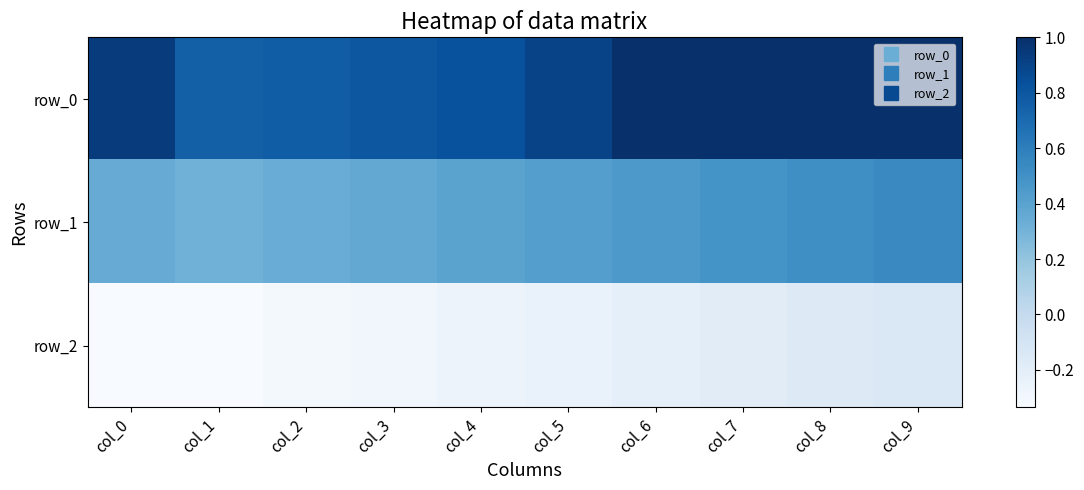

The row_2 series shows -0.2 at col_6. True or false?

True